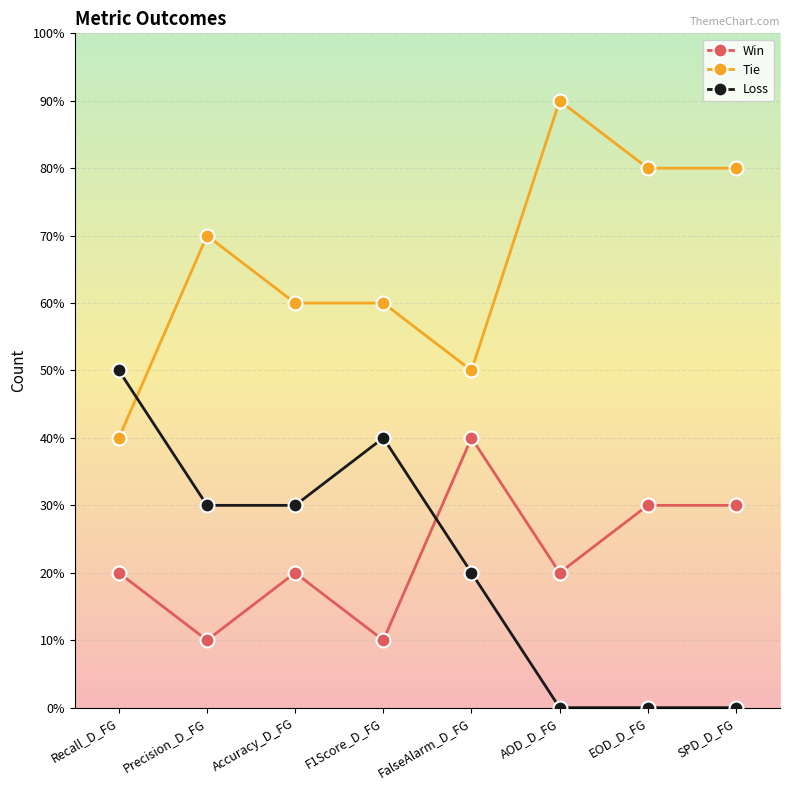

What is the difference between the Win values at FalseAlarm_D_FG and Accuracy_D_FG?

2